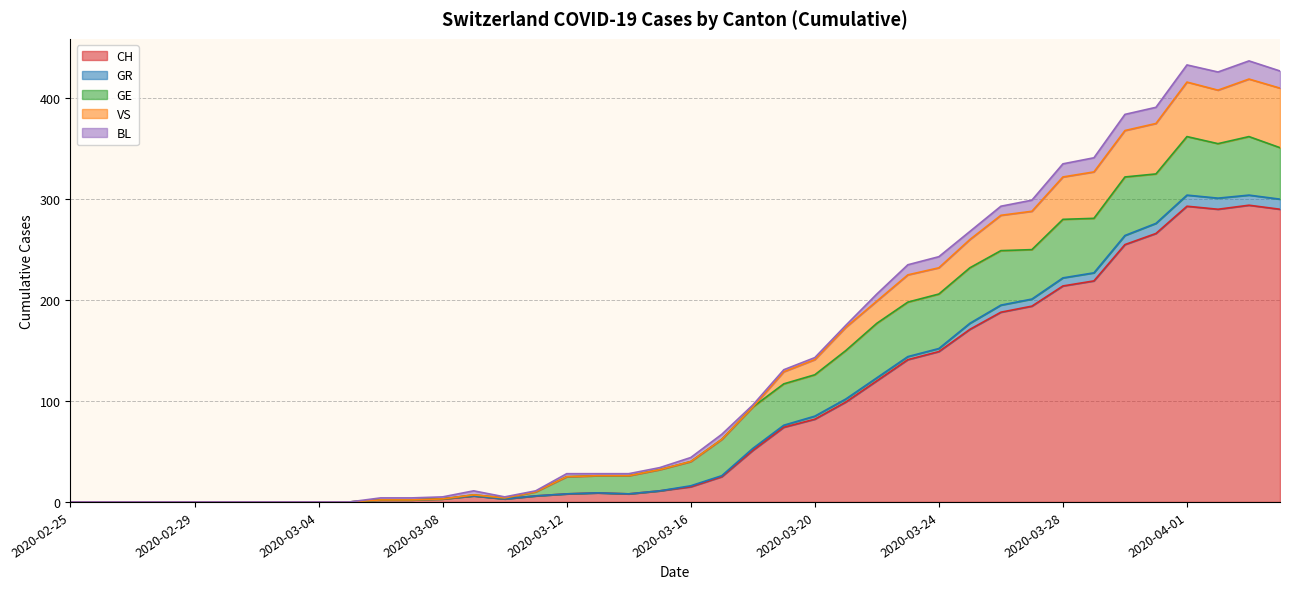

How many values in GR are above zero?

30